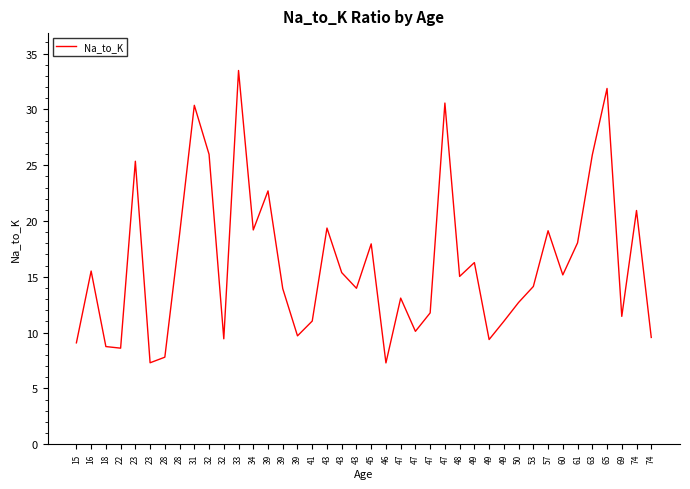

Read the value at 69.

11.5